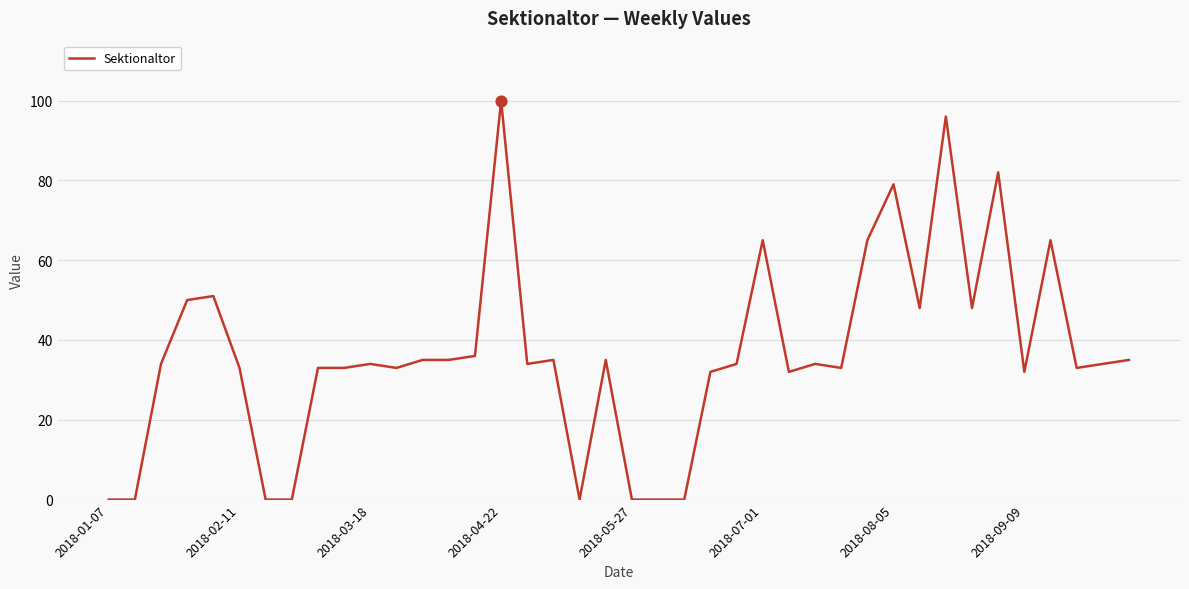

What is the greatest value displayed?

100